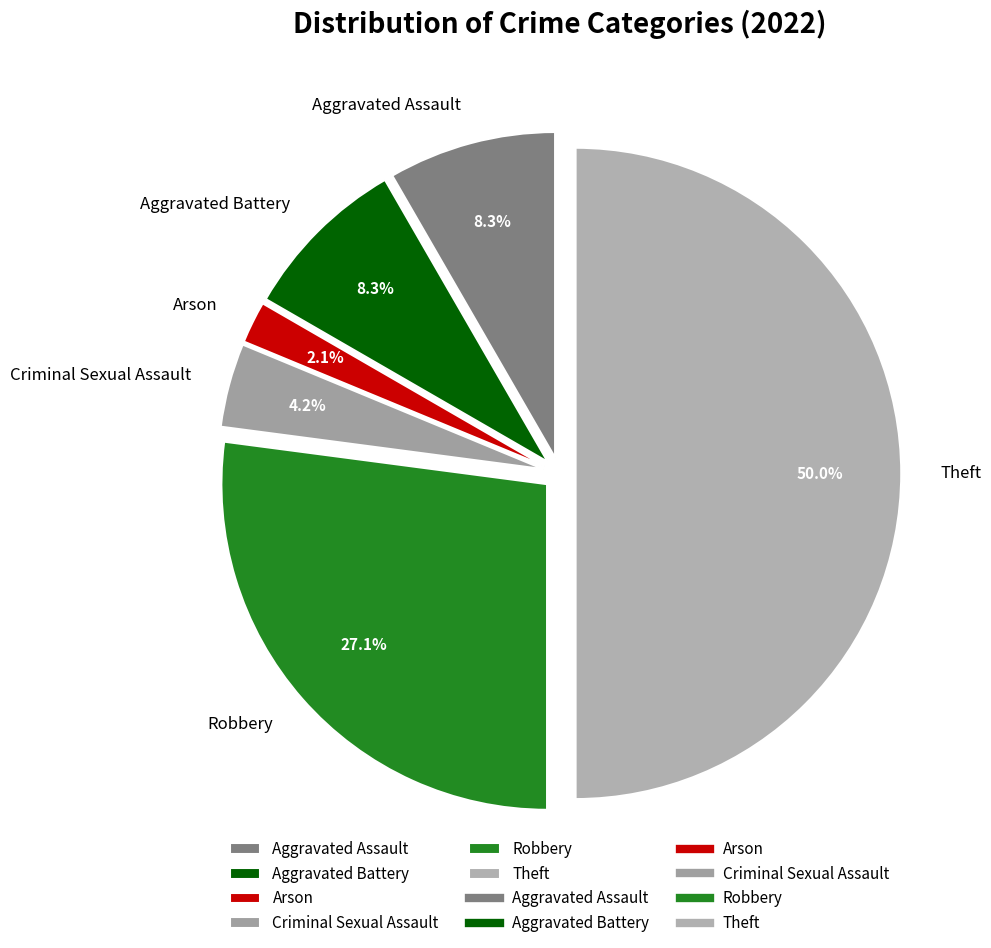

Is it true that Criminal Sexual Assault is 4% of the pie?

True